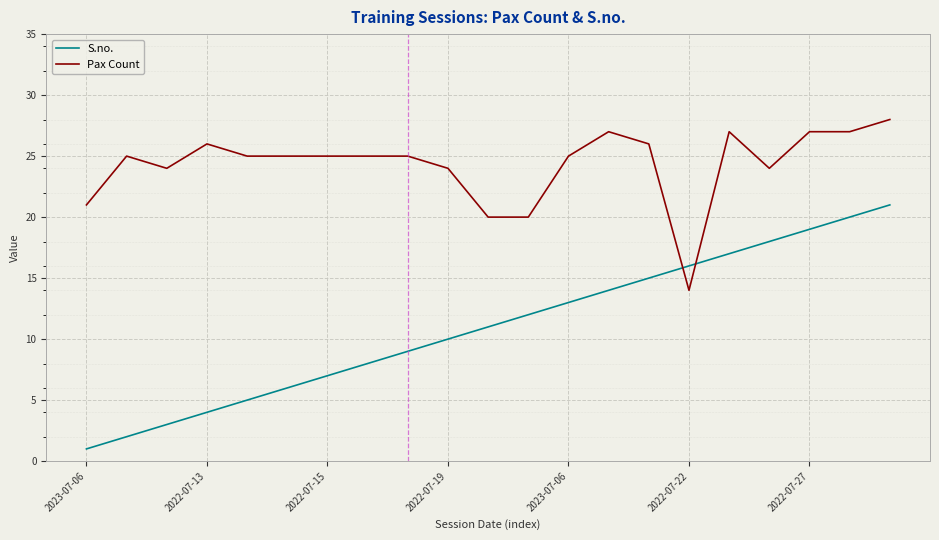

What is the difference between the maximum and minimum values in the S.no. series?

20